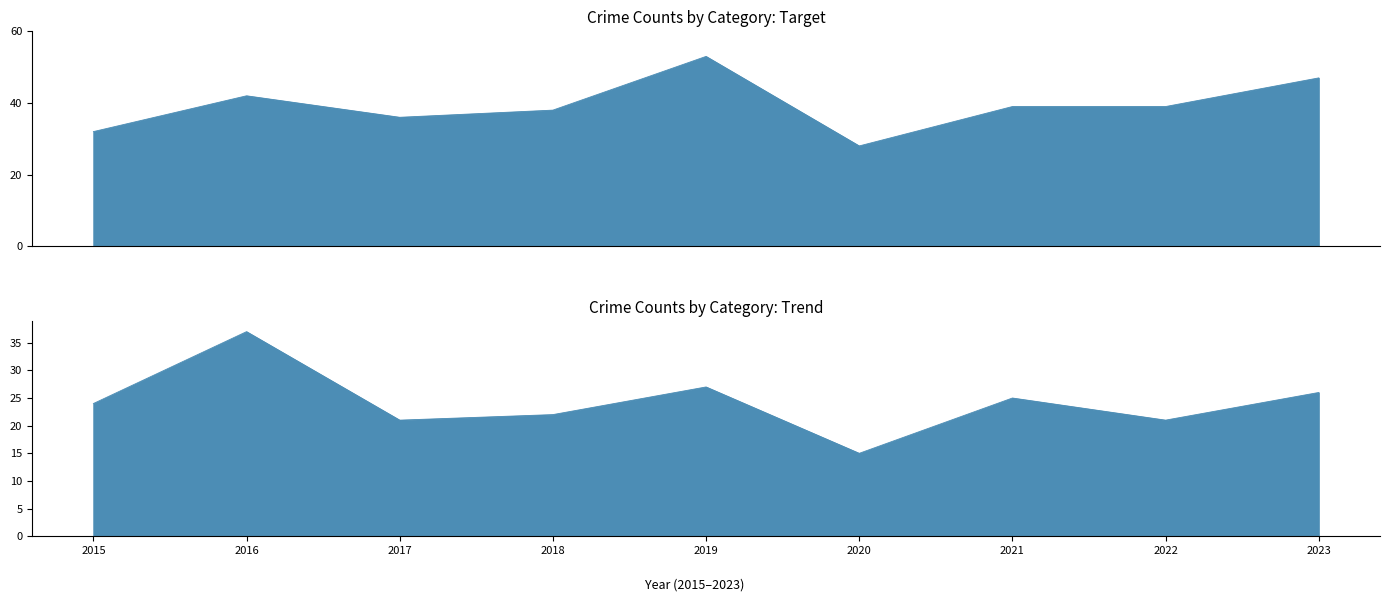

What is the difference between the maximum and minimum values in the Total series?

25